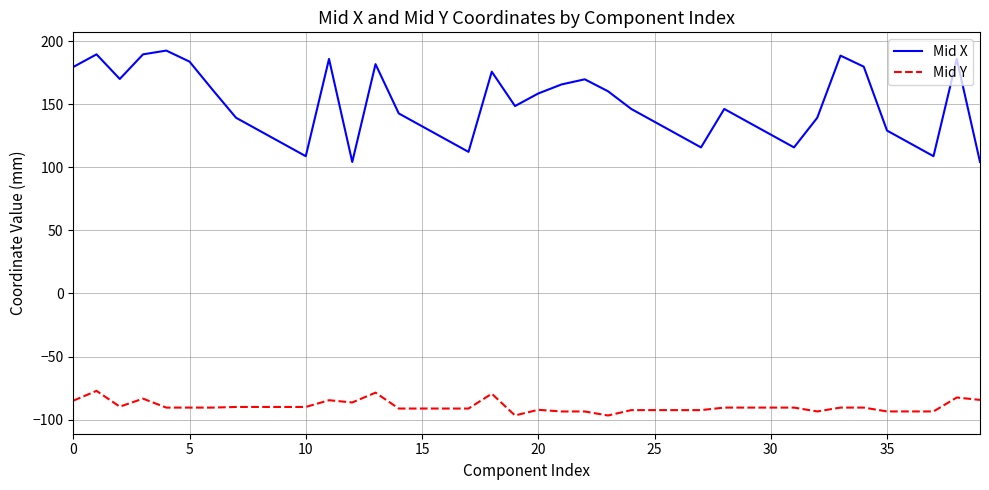

What is the maximum value for Mid X?

192.5